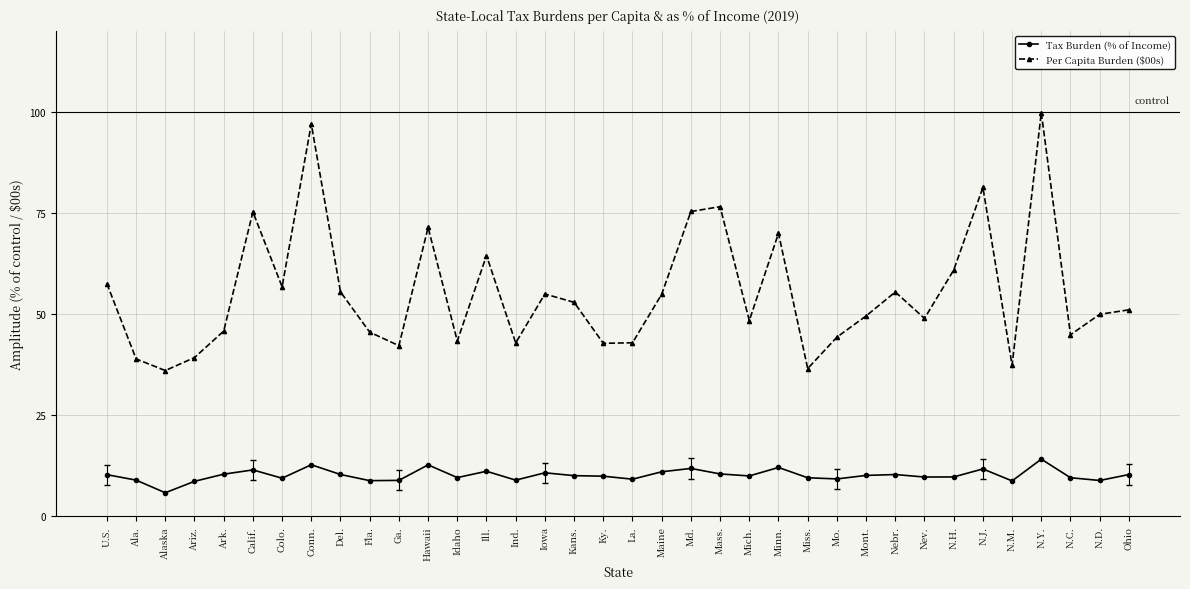

True or false: Tax Burden (% of Income) has more than 1 points higher than both neighbors.

True